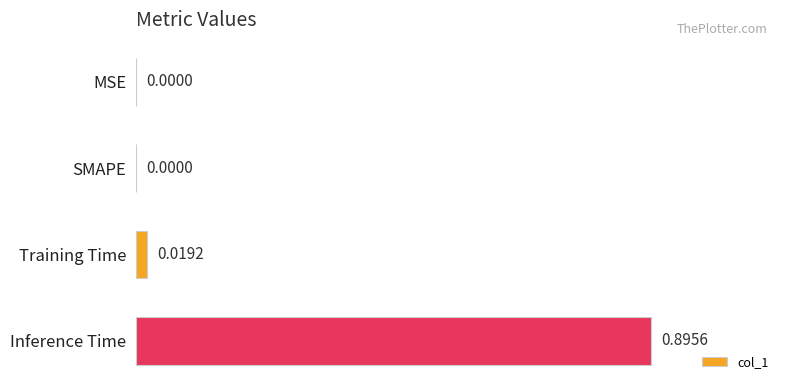

Which label corresponds to the largest value in the chart?

Inference Time